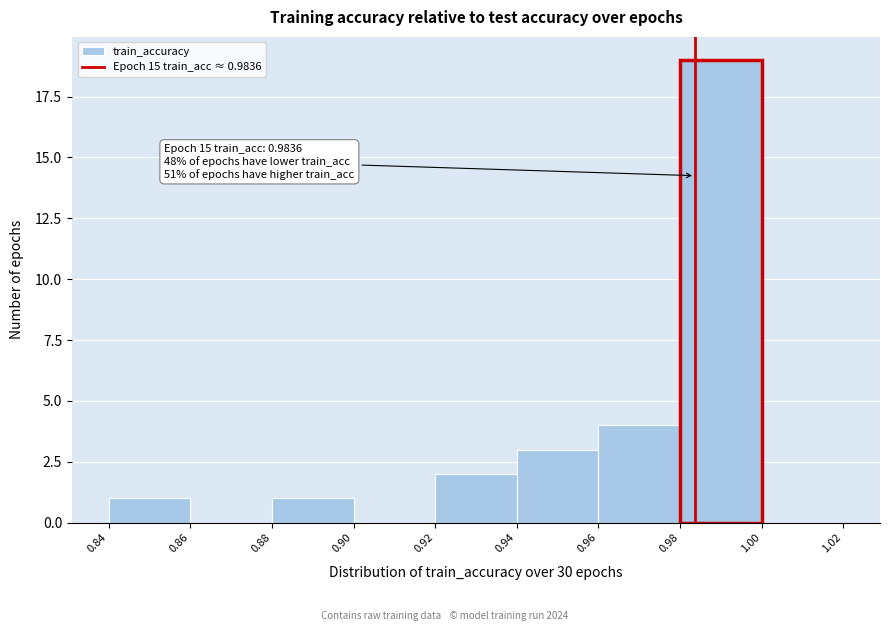

Which range on the x-axis has the tallest bar?

0.98 to 1.00